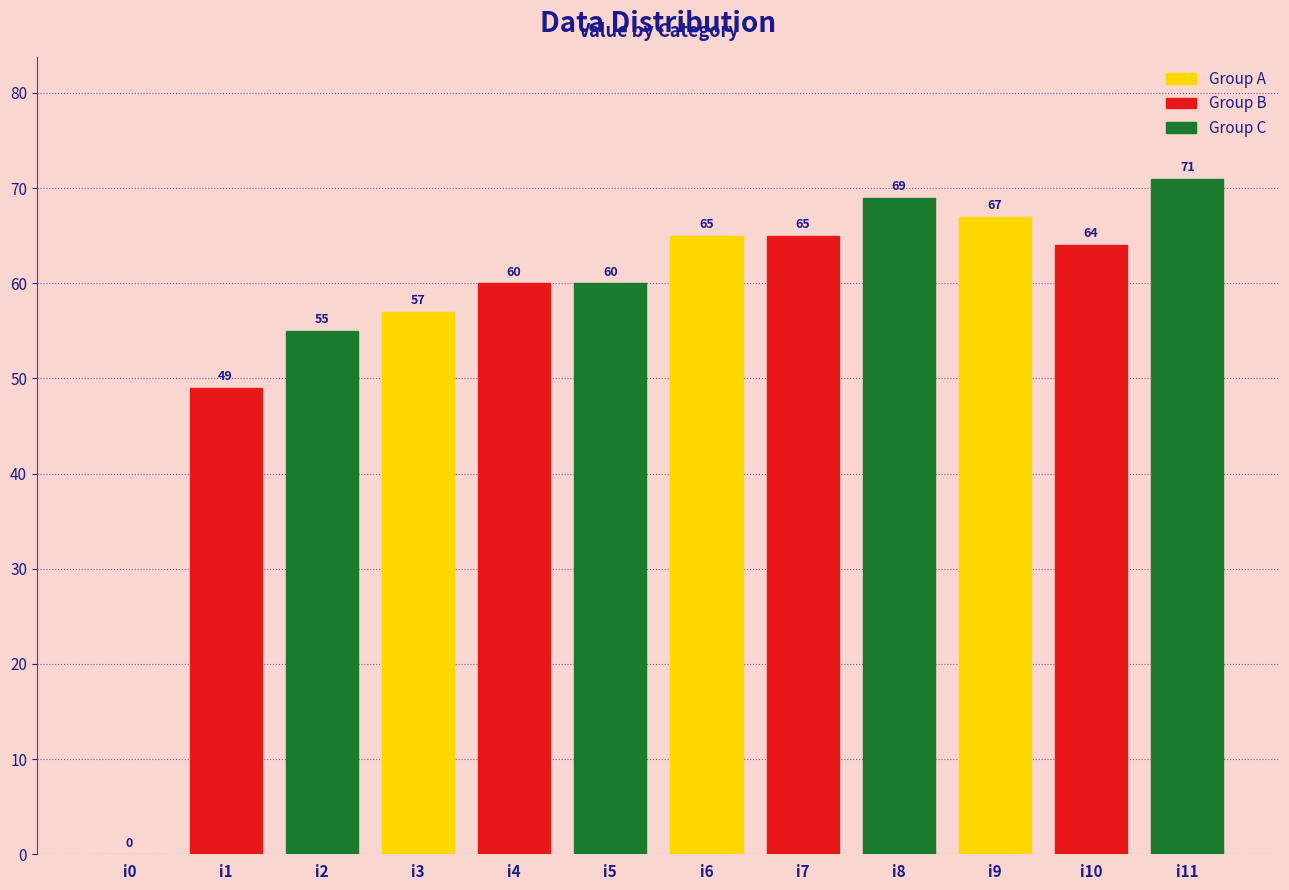

Reading left to right, list all the values displayed in this chart.

i0=0	i1=49	i2=55	i3=57	i4=60	i5=60	i6=65	i7=65	i8=69	i9=67	i10=64	i11=71